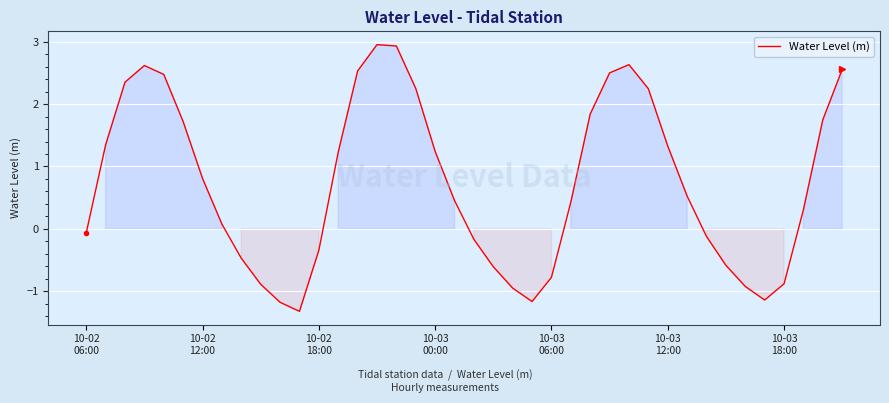

How many values exceed 0?

24